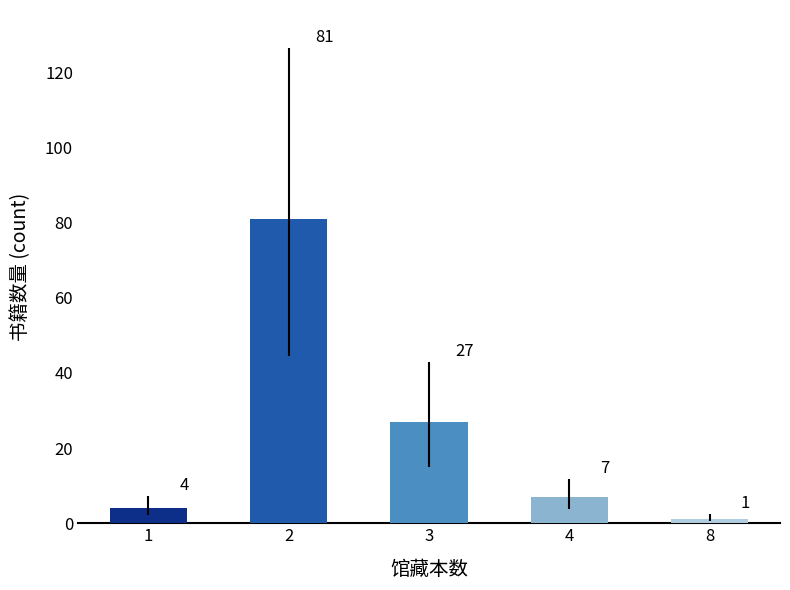

How many bars are there in total?

5